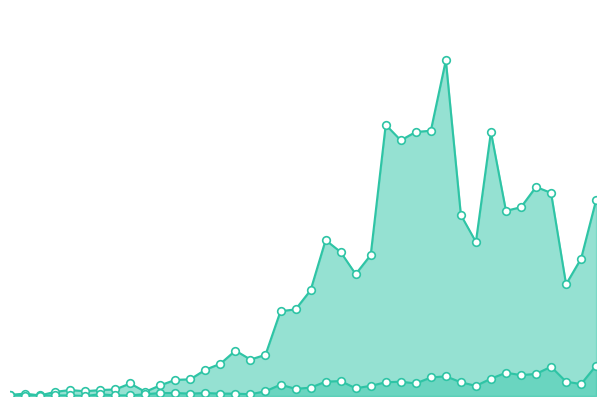

Does the chart have visible grid lines?

No